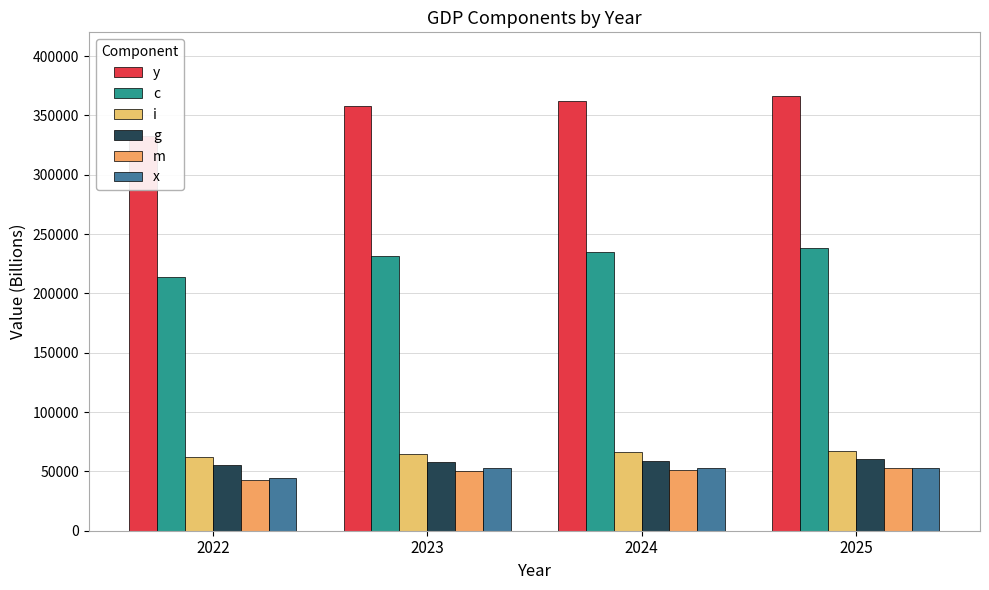

What are all the series names shown in the legend?

y, c, i, g, m, x